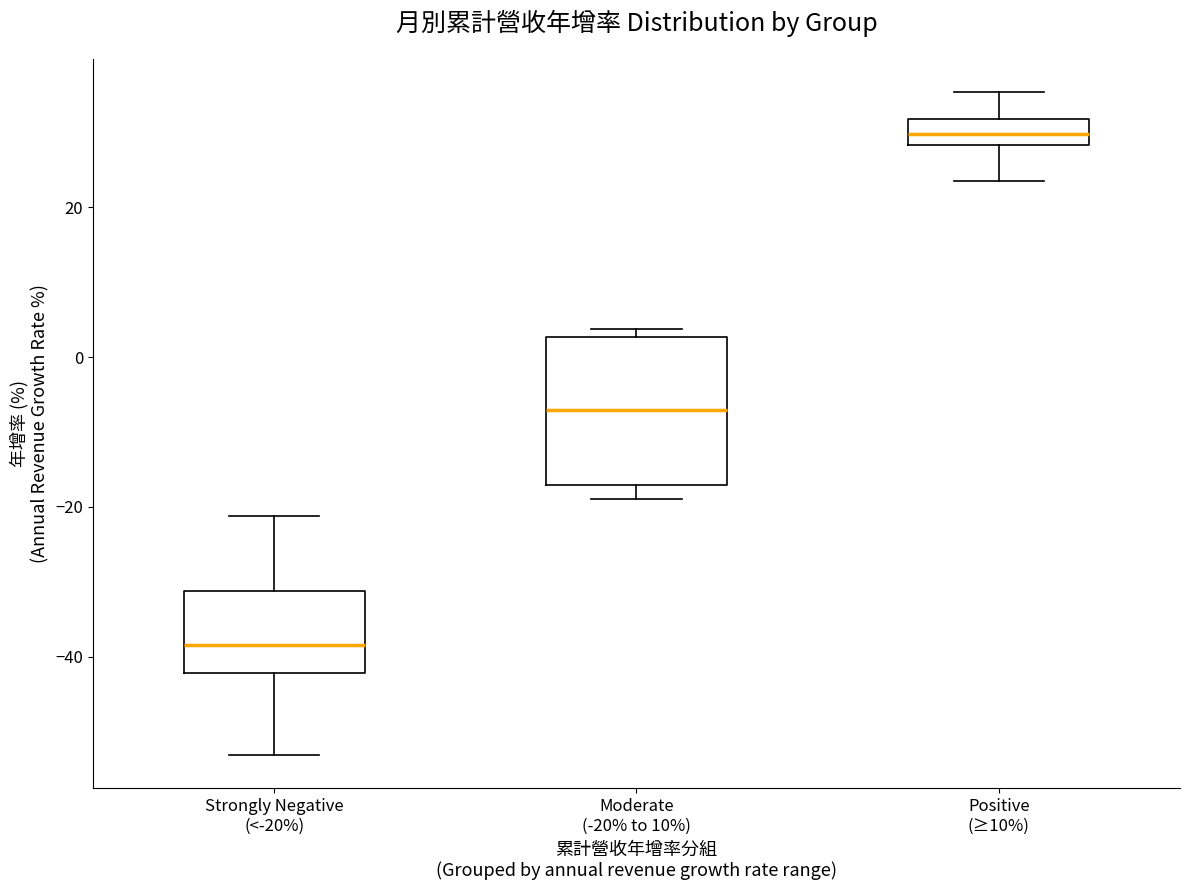

Which box's median line is the highest?

Positive (≥10%)